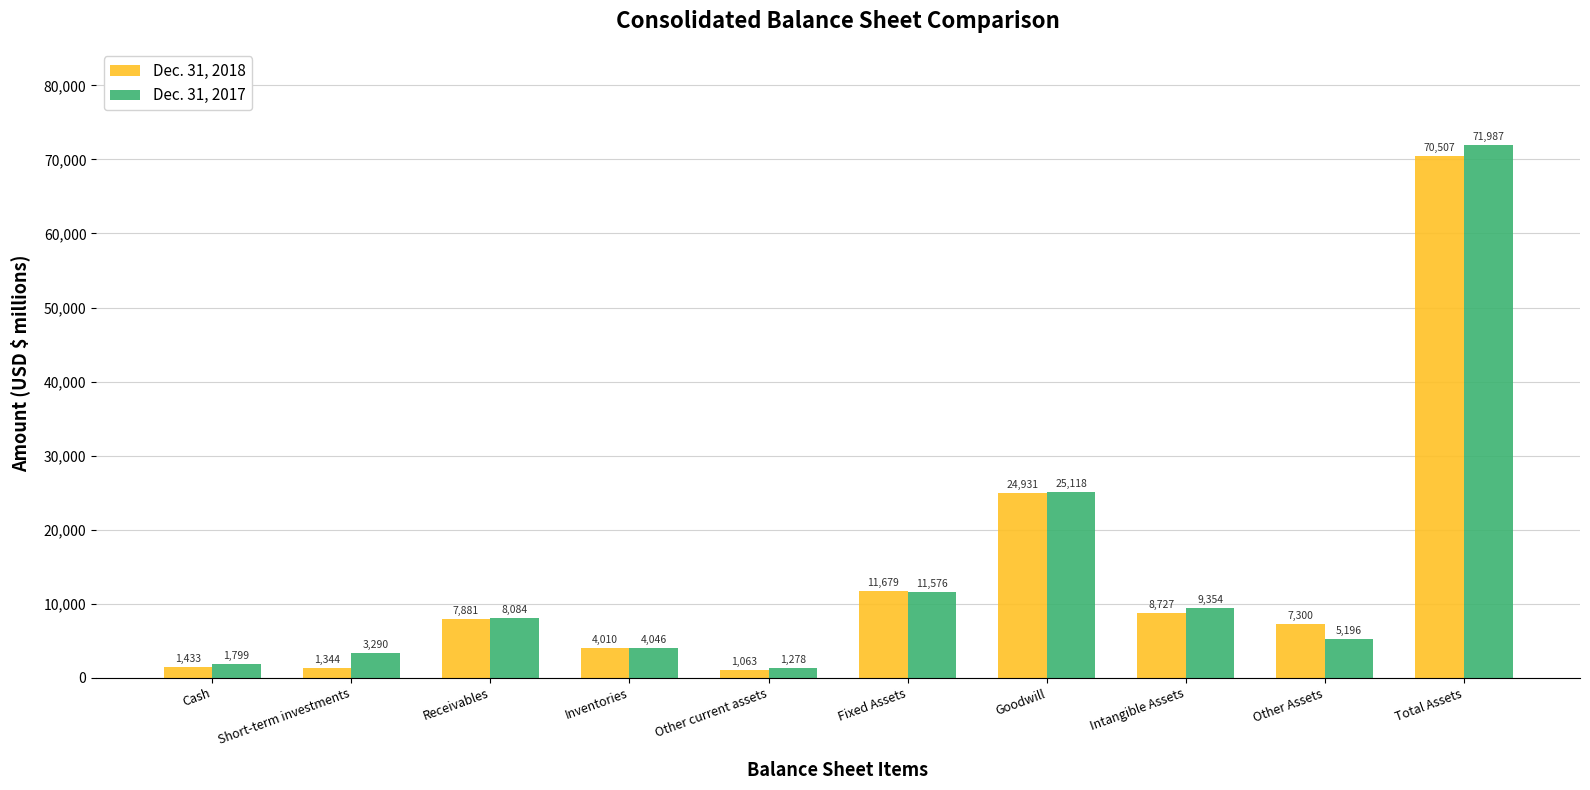

At how many categories does at least one series exceed 13927?

2